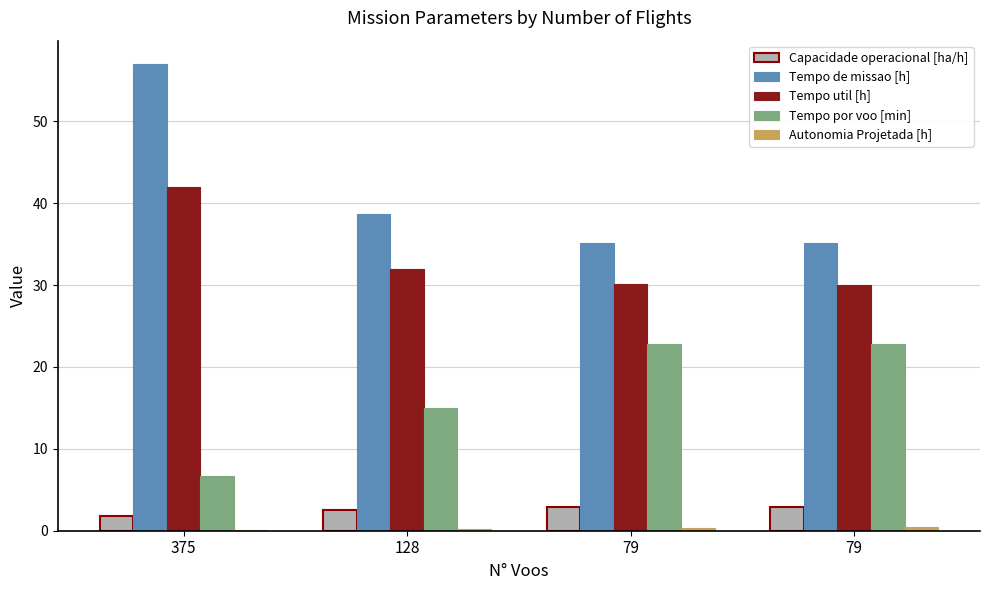

Read the Capacidade operacional [ha/h] value at 79.

2.8